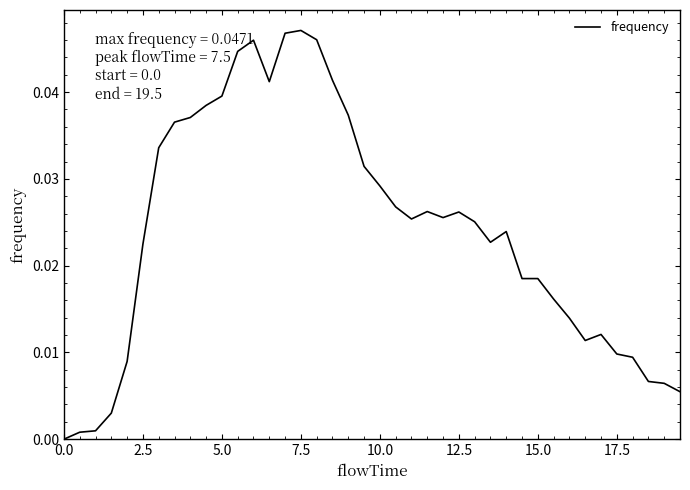

How many points are higher than both their immediate neighbors (excluding endpoints)?

6